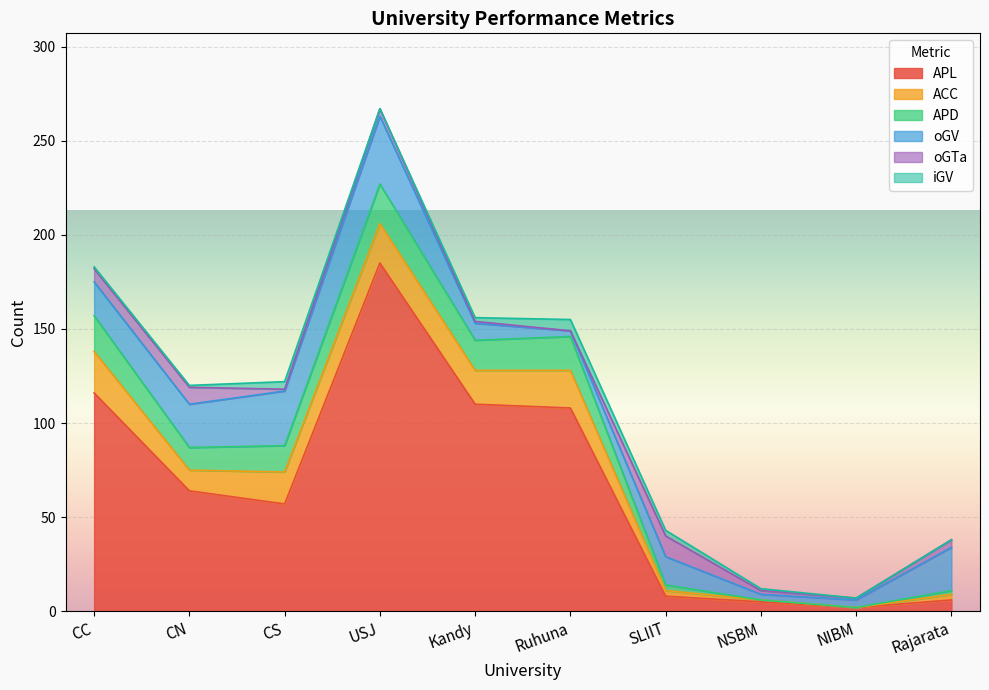

What is the difference between the highest and lowest values at CN?

63